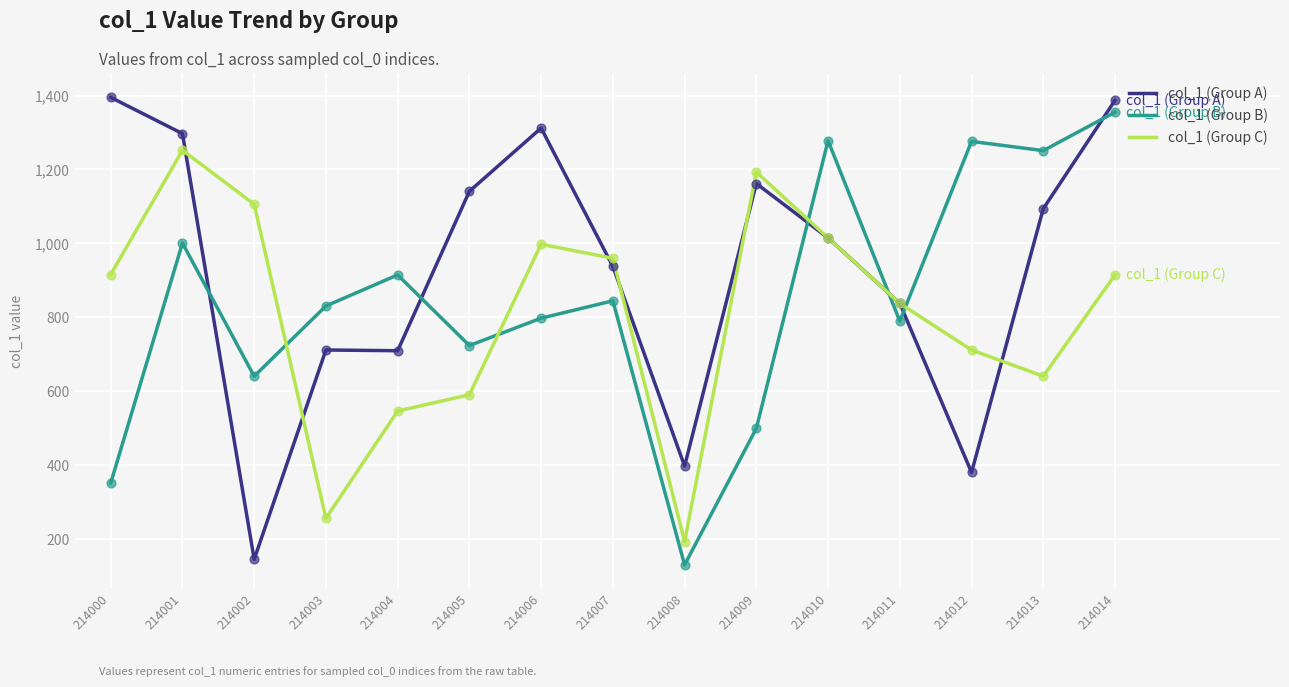

What is the total value across all series at 214013?

2986